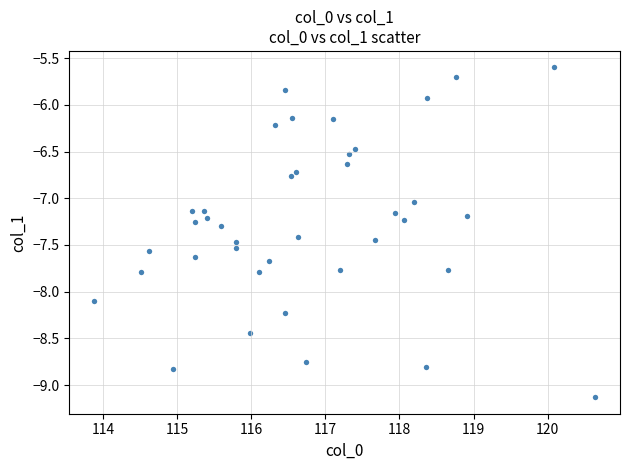

What is the range of Y values (max minus min)?

3.5